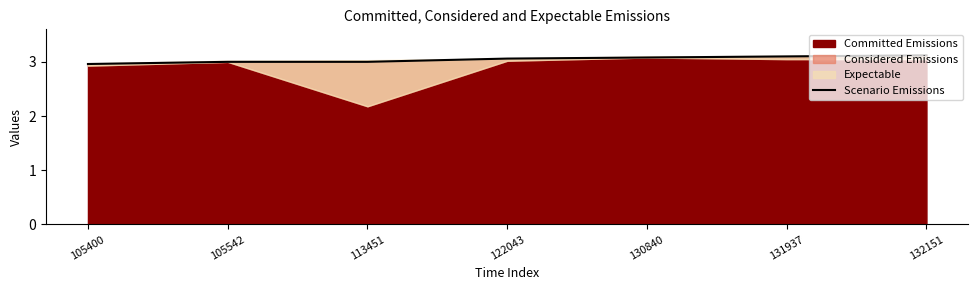

How many values exceed 3?

4